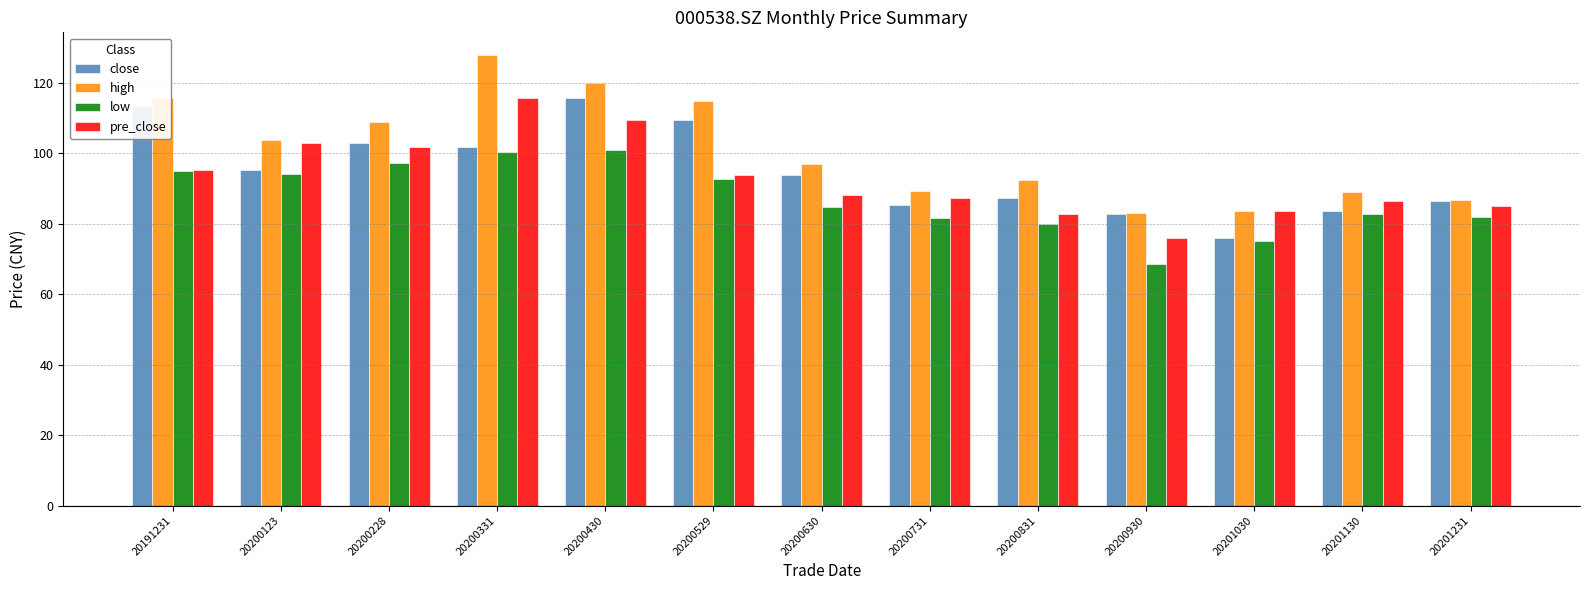

What is the value of the high bar at the 6th from the left?

114.9